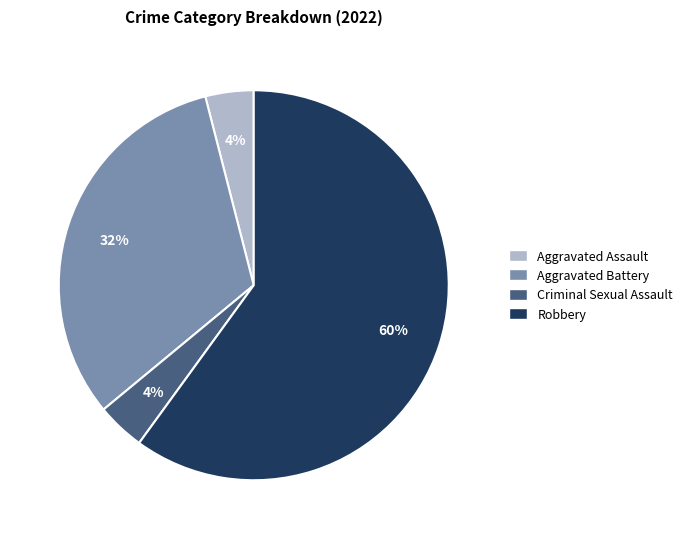

What percentage is the Robbery slice, to the nearest percent?

60%